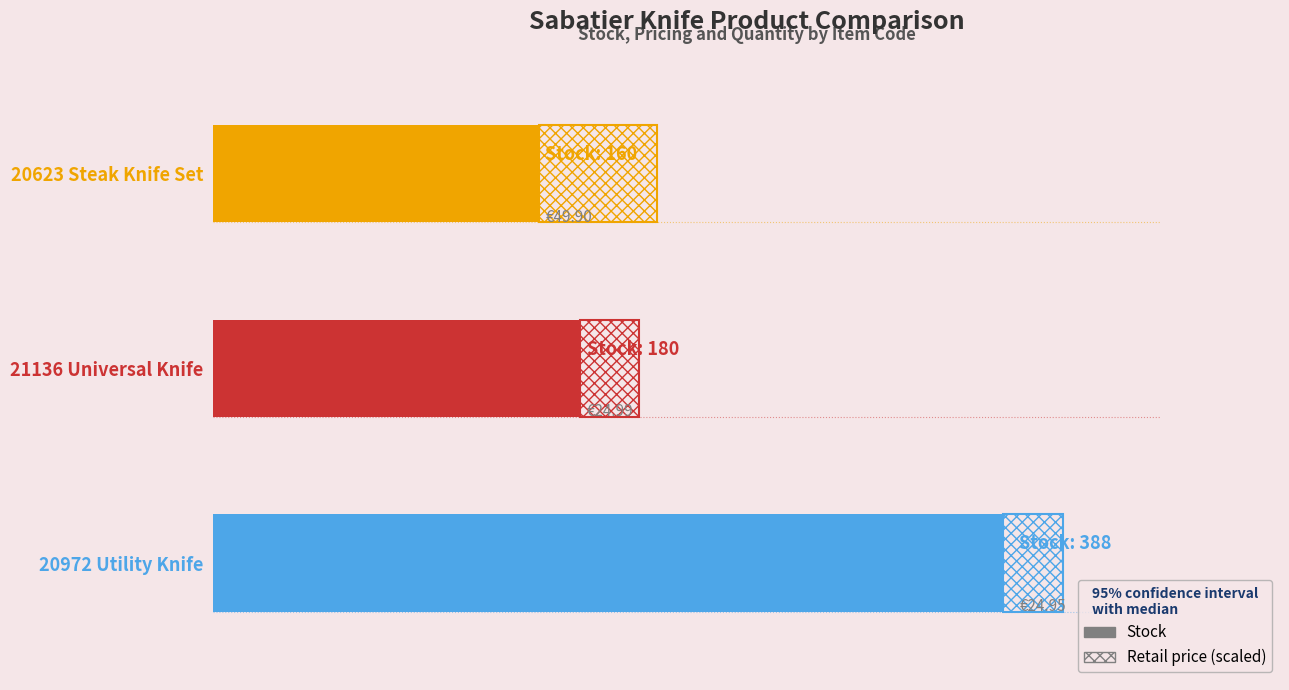

What is the minimum value shown in the chart?

160